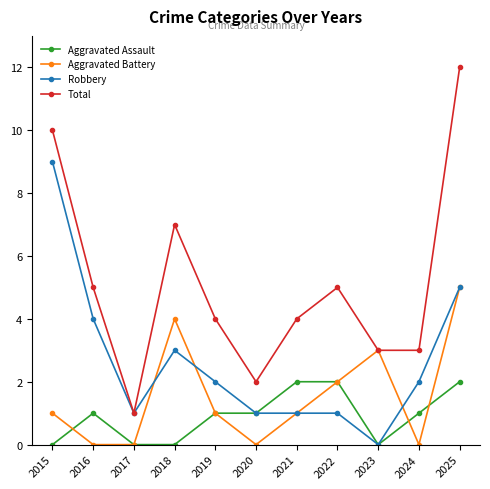

Reading left to right, what are all the values shown in this chart?

Aggravated Assault: 0	1	0	0	1	1	2	2	0	1	2
Aggravated Battery: 1	0	0	4	1	0	1	2	3	0	5
Robbery: 9	4	1	3	2	1	1	1	0	2	5
Total: 10	5	1	7	4	2	4	5	3	3	12